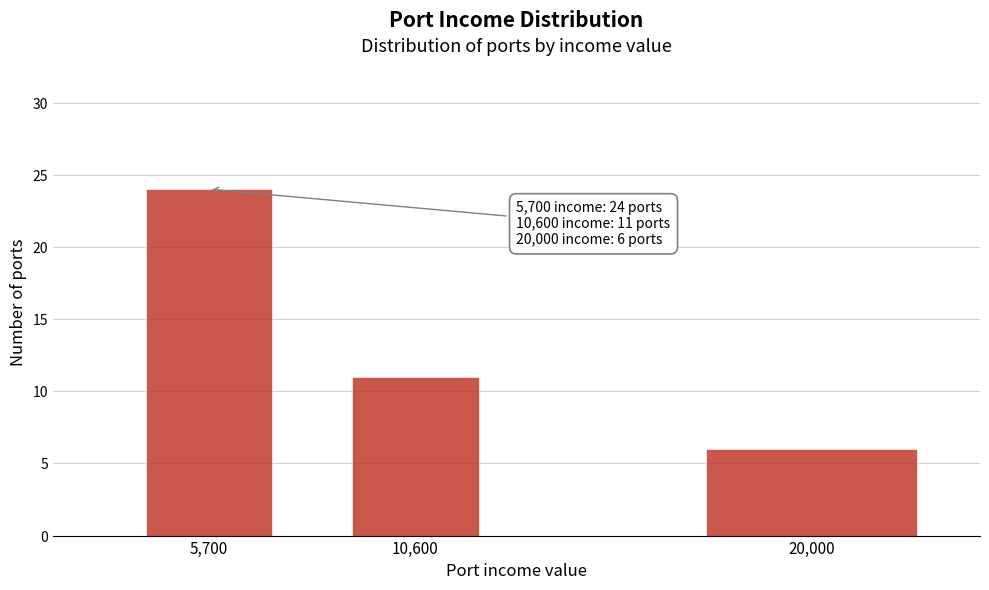

Reading left to right, extract all data points from this chart.

24	11	6